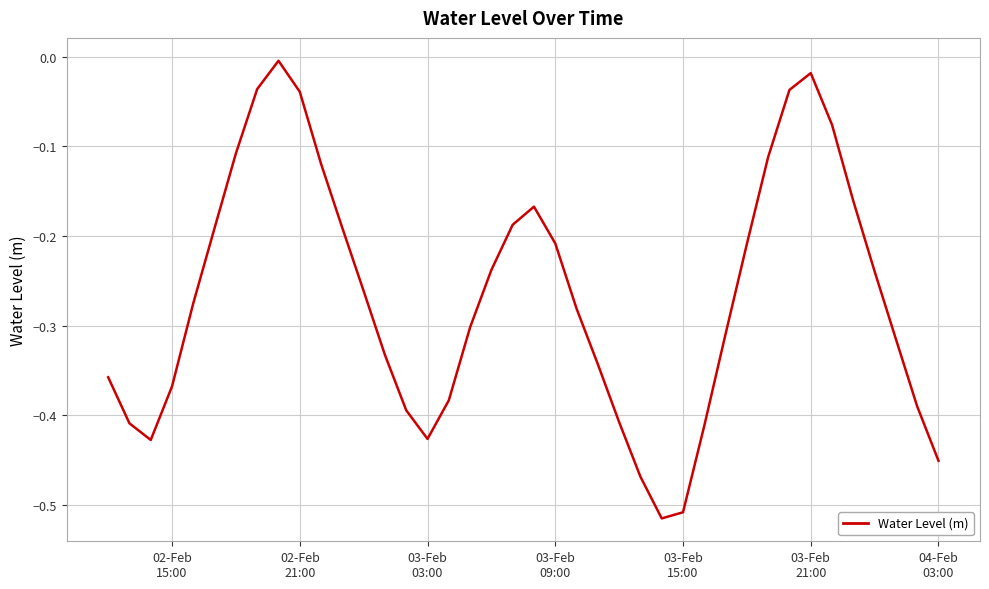

What is the difference between the maximum and minimum values?

0.5